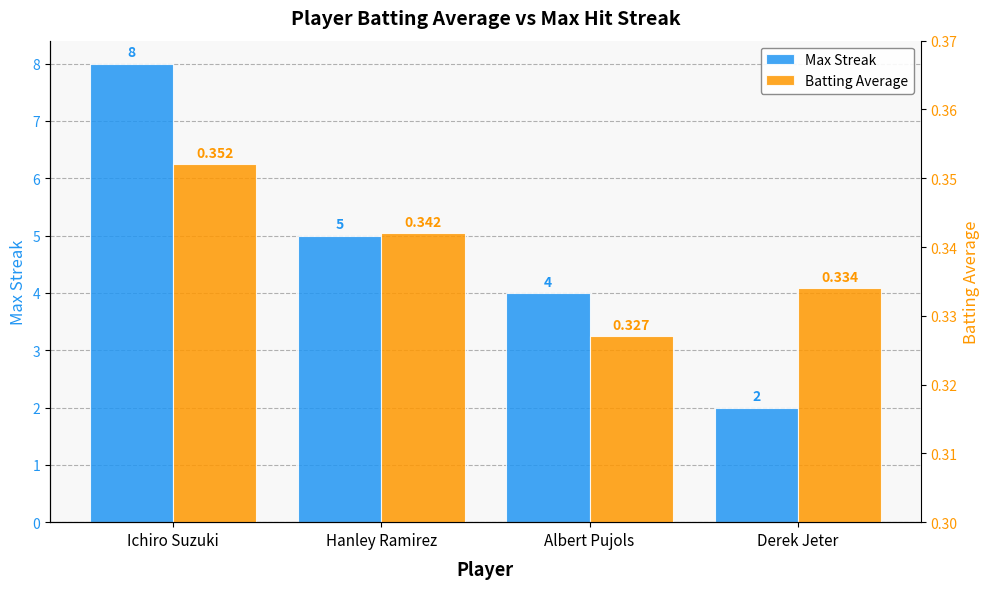

Is the value of Batting Average at Derek Jeter greater than the value of Max Streak at Ichiro Suzuki?

No